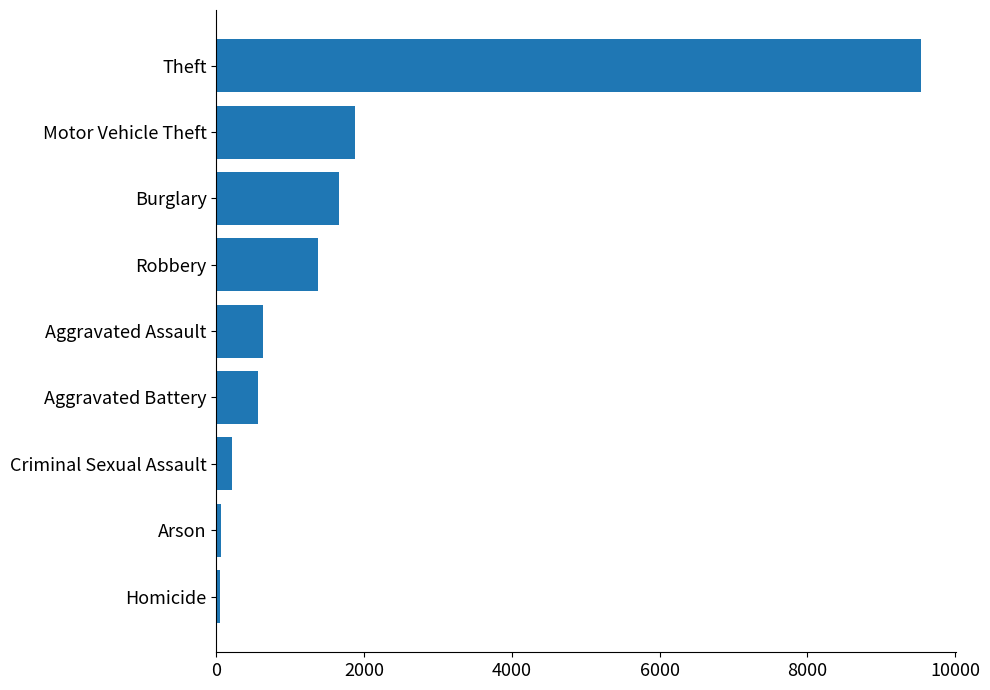

The chart shows a value of 1662 at Burglary. True or false?

True